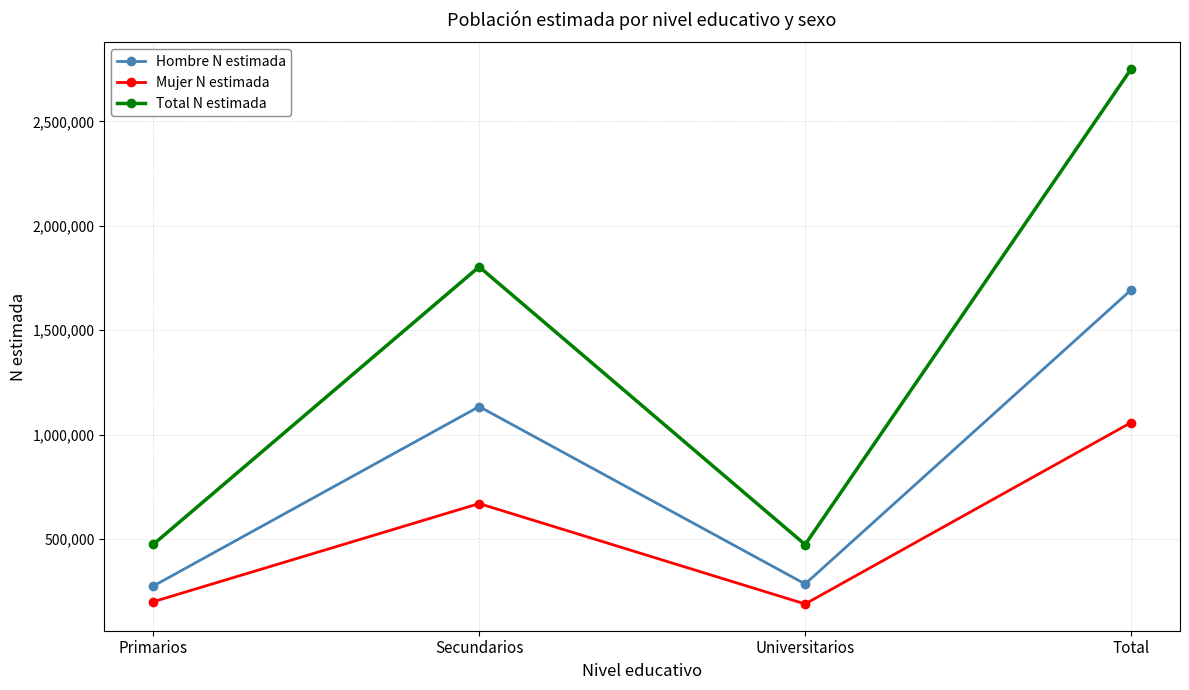

What is the difference between the maximum and minimum values in the Hombre N estimada series?

1418525